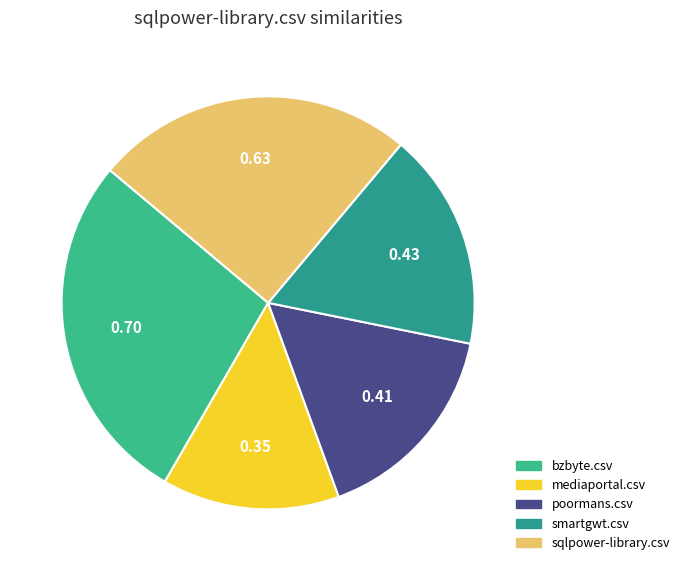

Count the number of slices in the pie.

5